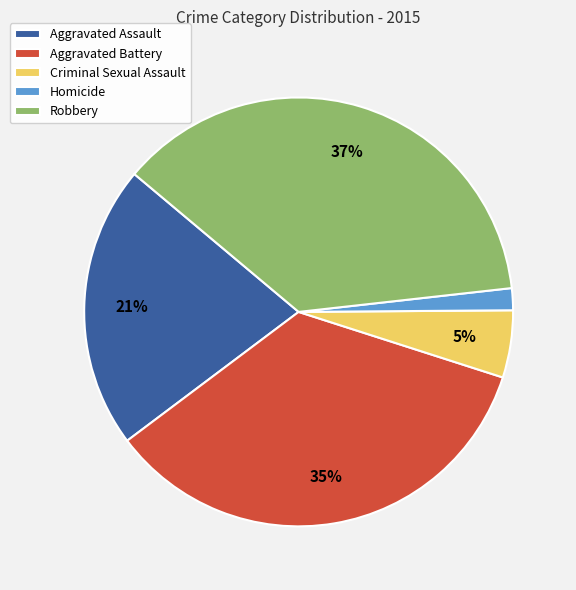

Is the sum of Aggravated Battery and Criminal Sexual Assault greater than half?

No